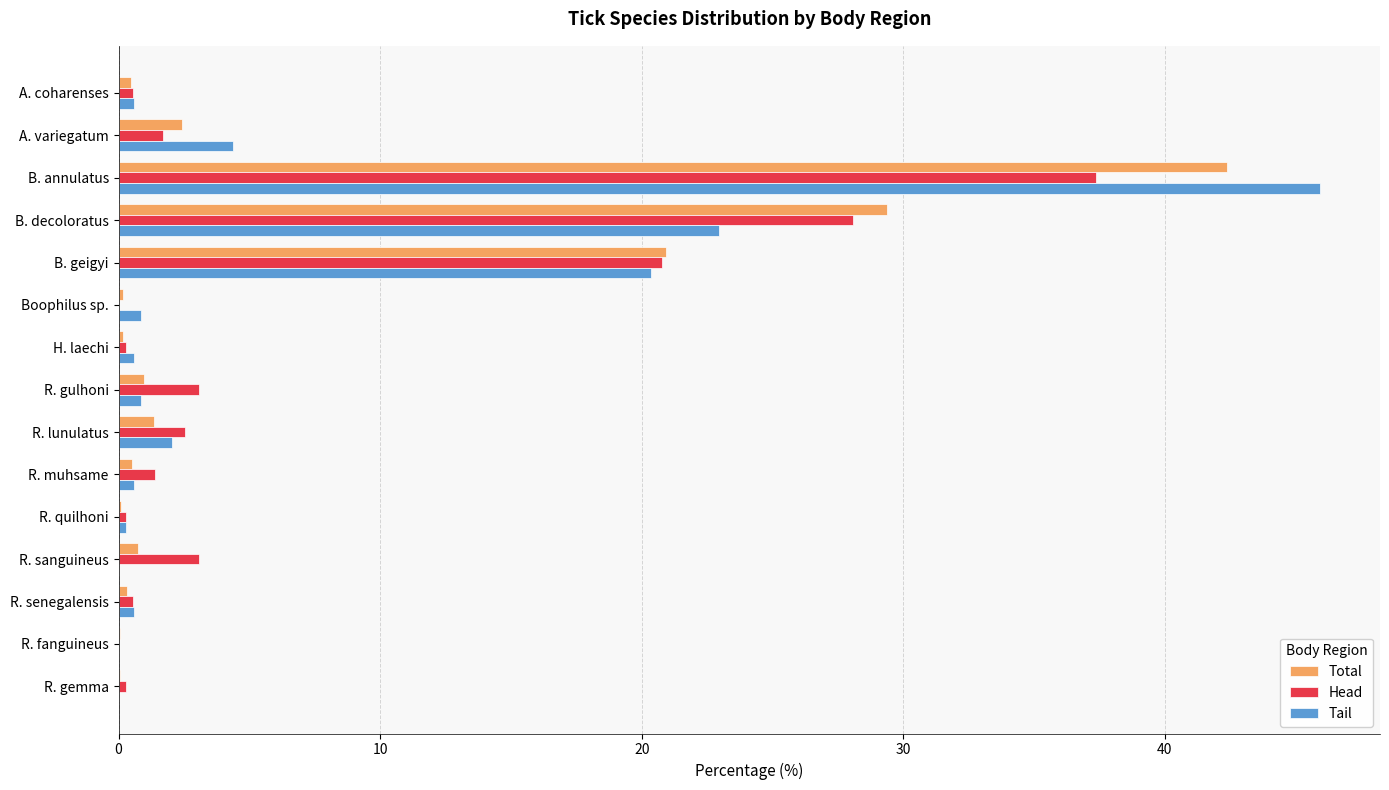

At which category is the sum across all series the highest?

B. annulatus